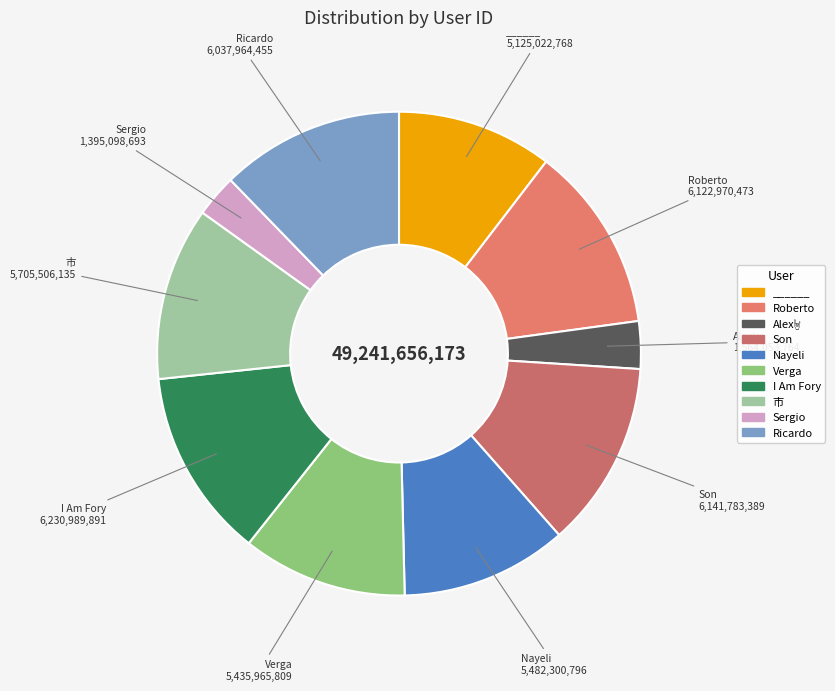

How many slices are in this pie chart?

10